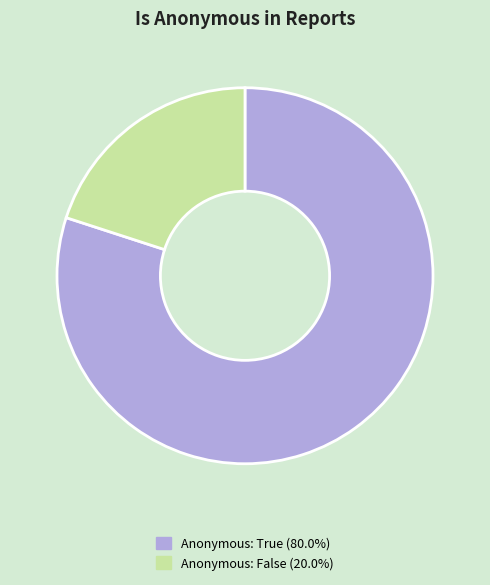

Is there a majority slice in this chart?

Yes